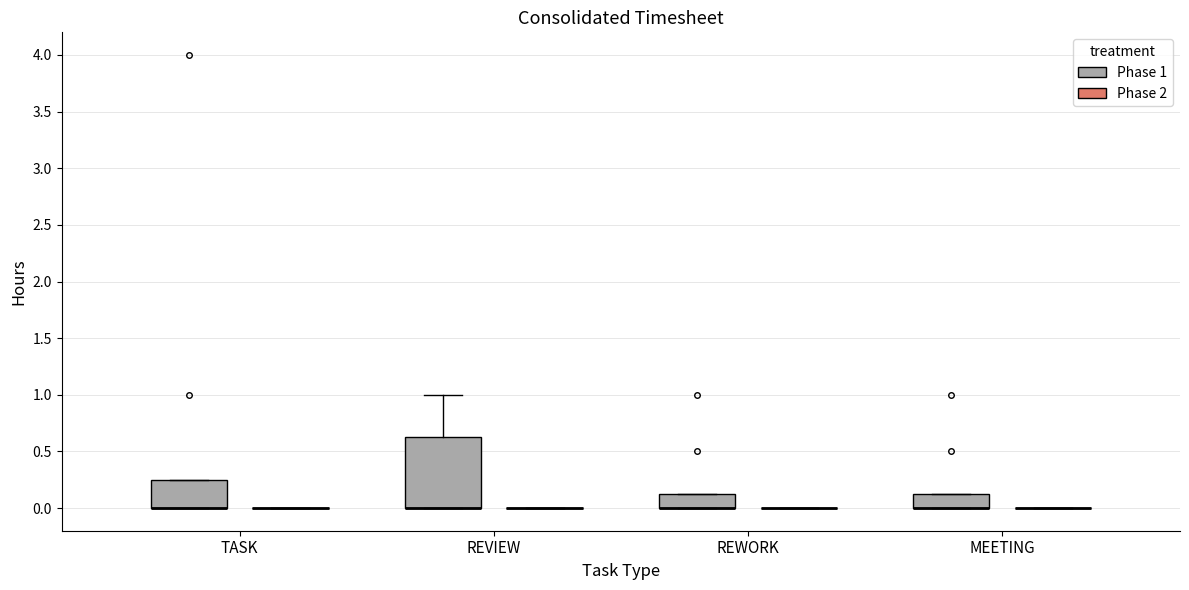

Comparing the boxes themselves (not the whiskers), which one is the tallest?

REVIEW (Phase 1)